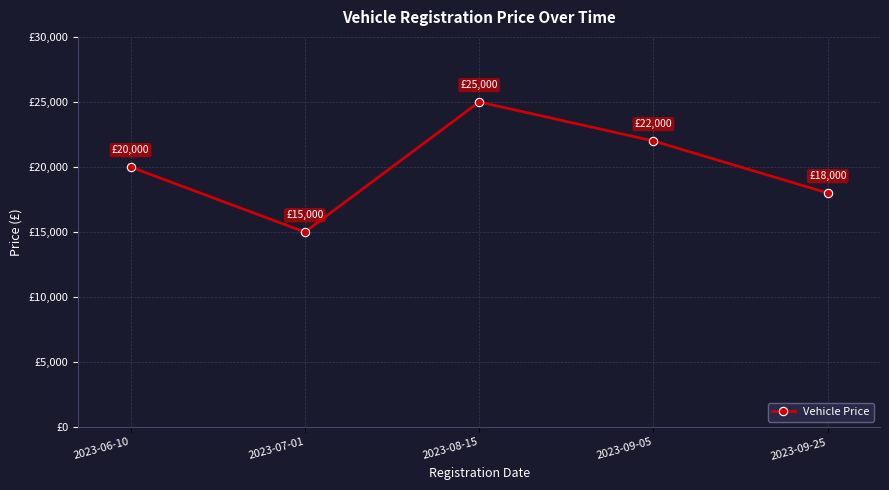

Does the chart display data point markers on the line(s)?

Yes